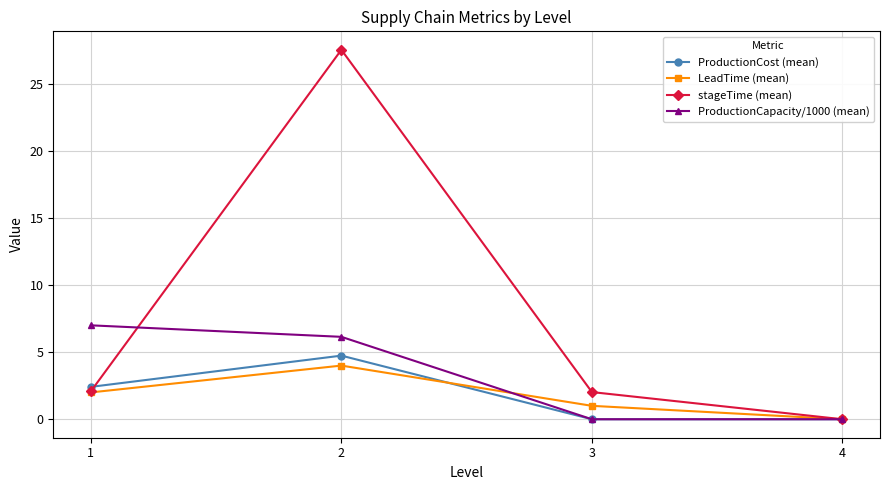

Is the value of stageTime (mean) at 4 greater than the value of ProductionCost (mean) at 1?

No